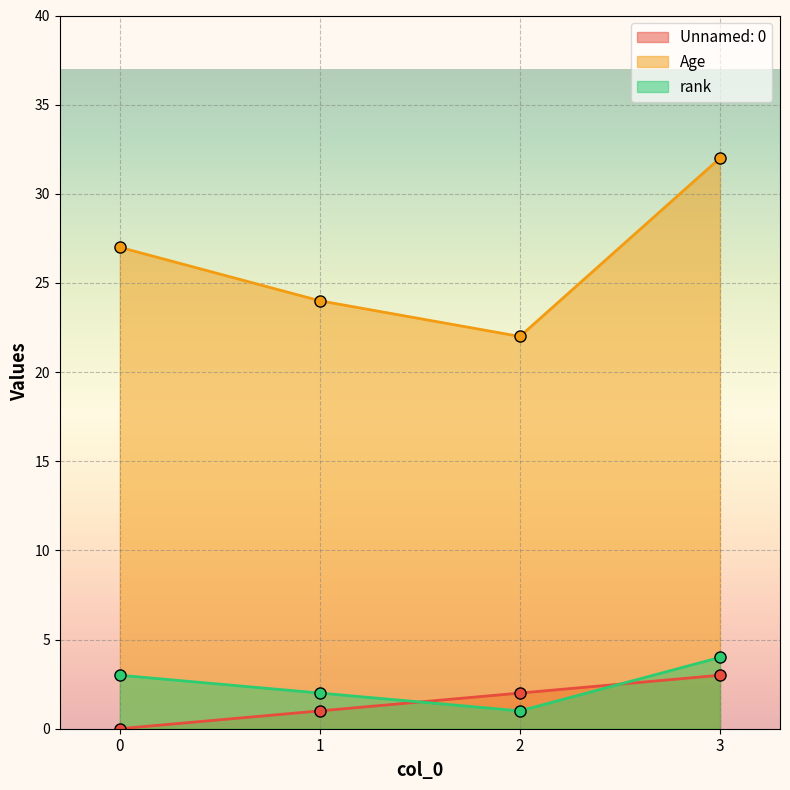

What is the sum of the rank values at 3 and 1?

6